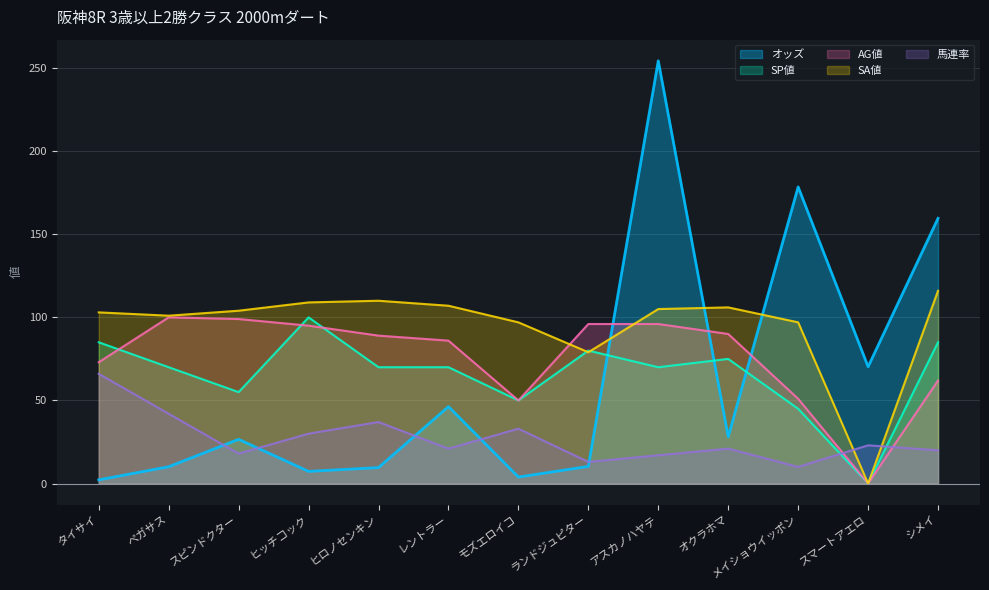

How many data points does each series have?

13